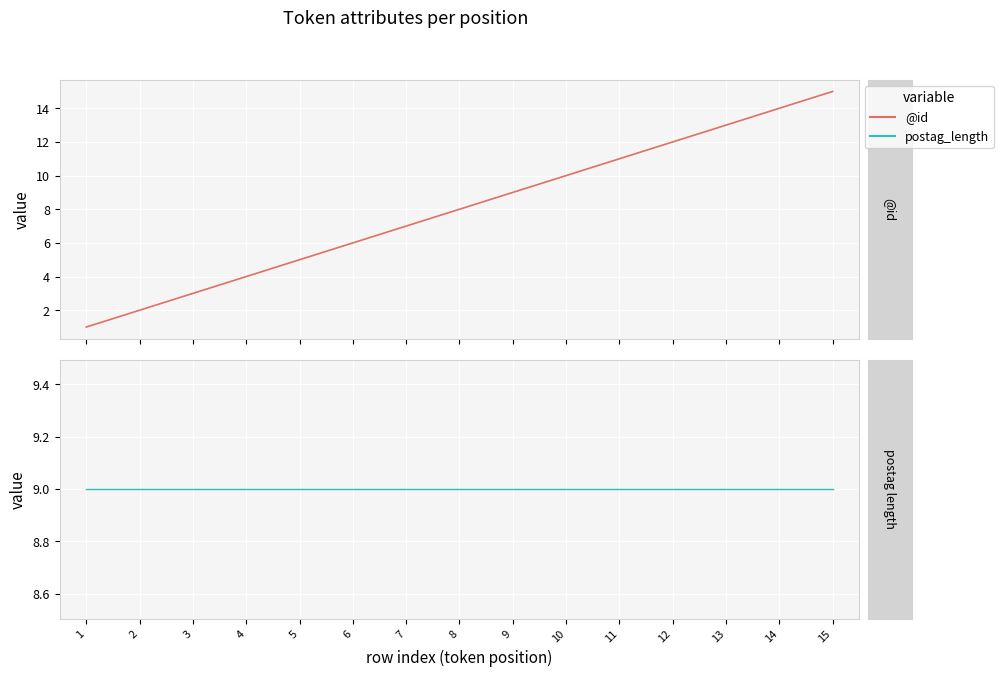

What is the difference between the @id values at 10 and 6?

4